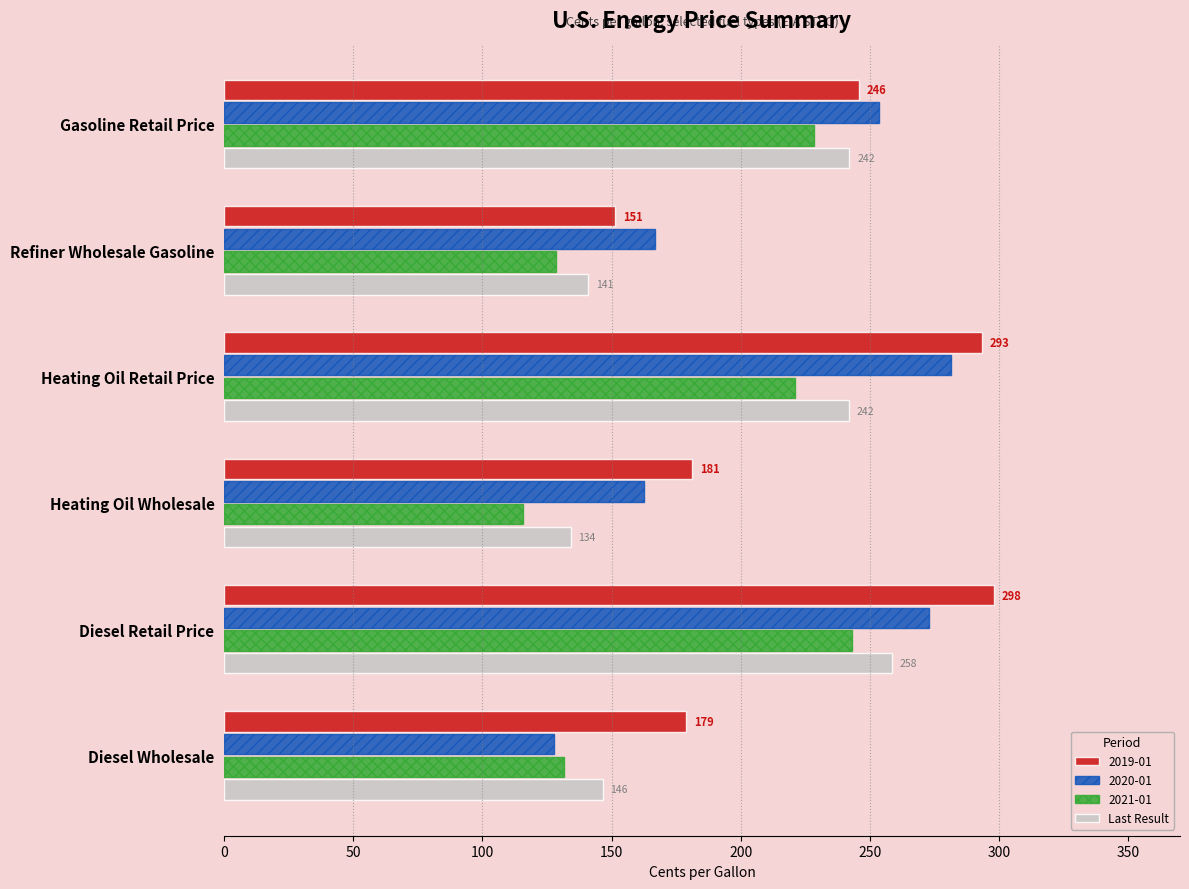

What is the greatest value displayed?

298.0